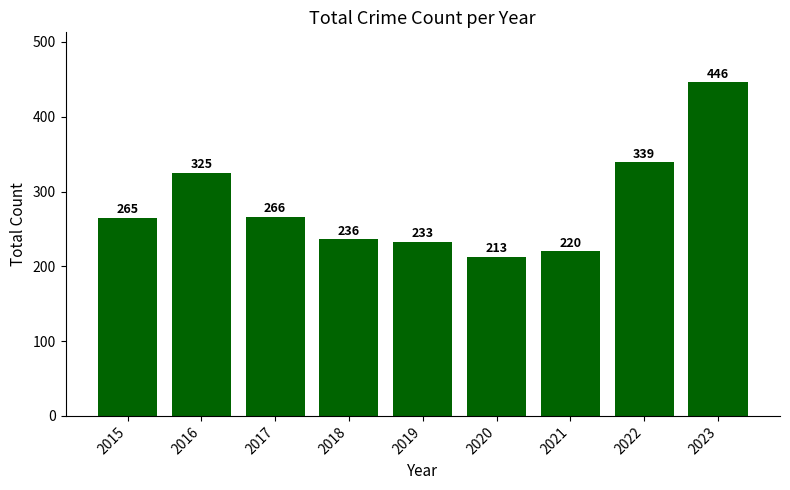

What is the approximate value at 2016?

325